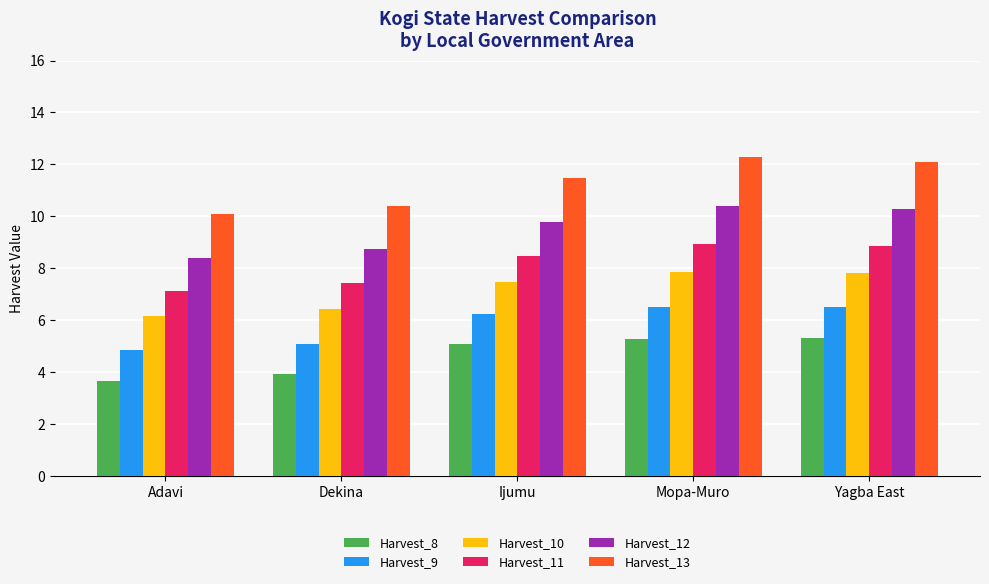

How many values in the Harvest_9 series are below 6?

2